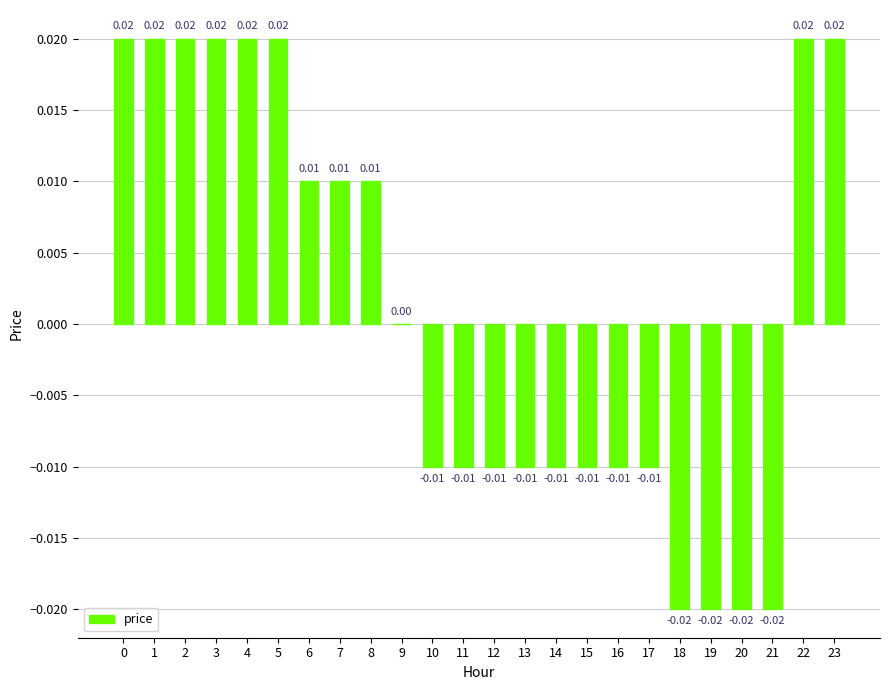

Are the bars grouped side by side (vs. stacked)?

No